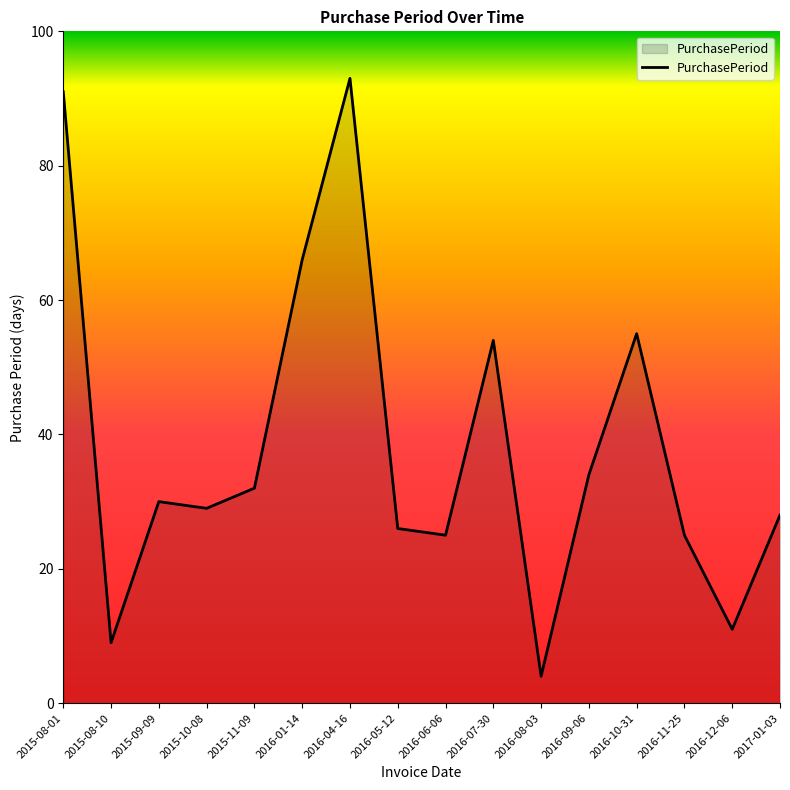

What position from the right is 2016-04-16?

10